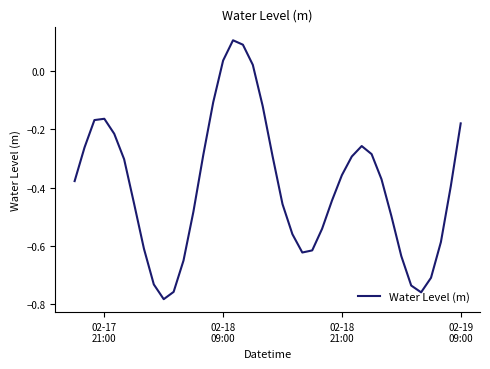

How many interior local peaks (higher than both neighbors) does the data have?

3